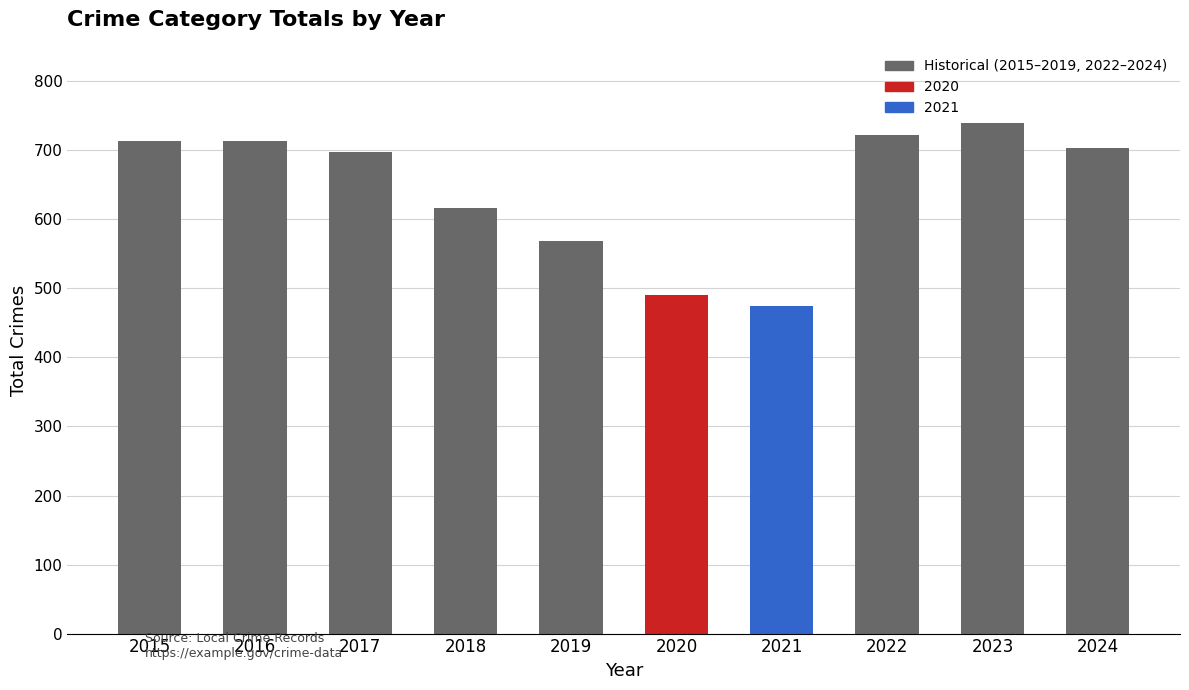

True or false: the data shows 704 at 2024.

True